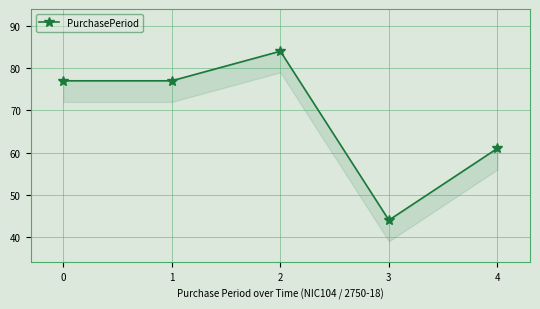

Rank the categories by value from lowest to highest.

3, 4, 0, 1, 2